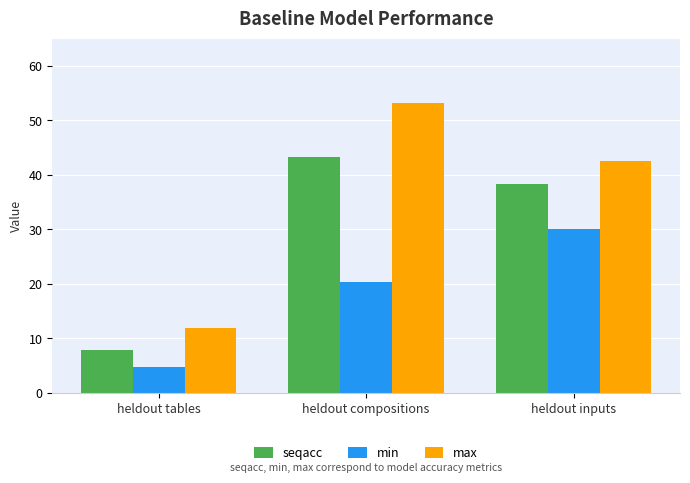

What is the total value across all series at heldout inputs?

110.8